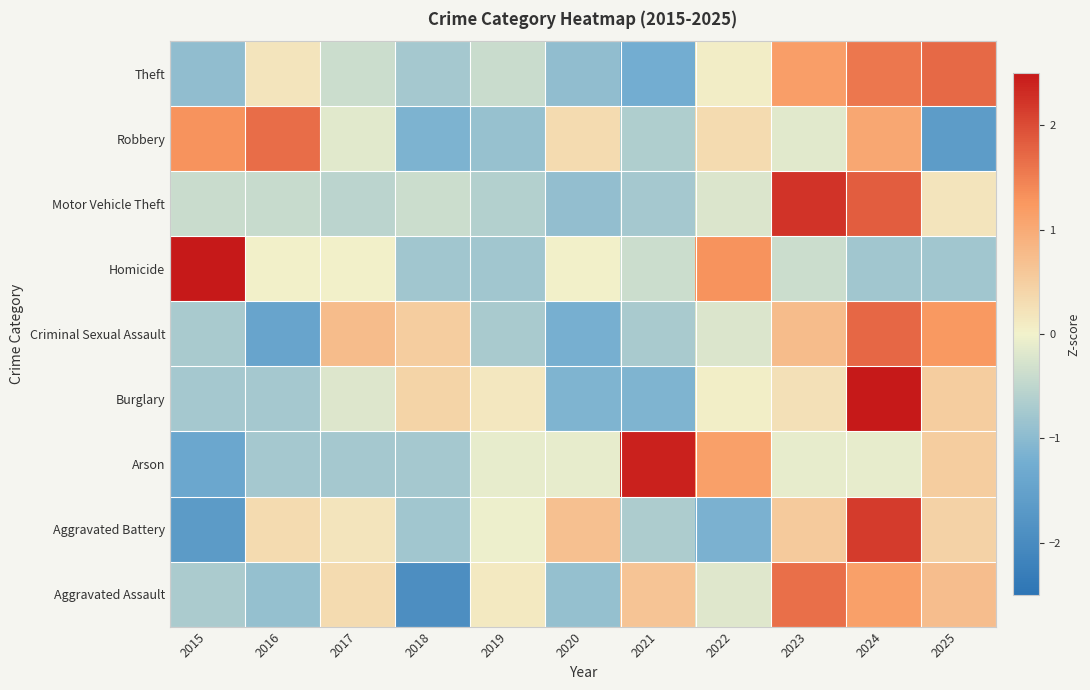

Reading left to right, transcribe all the data shown in this chart.

Aggravated Assault: 2015=-0.7	2016=-0.9	2017=0.3	2018=-1.9	2019=0.1	2020=-0.9	2021=0.6	2022=-0.2	2023=1.7	2024=1.1	2025=0.7
Aggravated Battery: 2015=-1.7	2016=0.3	2017=0.2	2018=-0.8	2019=-0.1	2020=0.7	2021=-0.7	2022=-1.2	2023=0.6	2024=2.2	2025=0.4
Arson: 2015=-1.4	2016=-0.7	2017=-0.7	2018=-0.7	2019=-0.1	2020=-0.1	2021=2.4	2022=1.1	2023=-0.1	2024=-0.1	2025=0.5
Burglary: 2015=-0.8	2016=-0.8	2017=-0.2	2018=0.4	2019=0.1	2020=-1.1	2021=-1.1	2022=0.1	2023=0.2	2024=2.6	2025=0.5
Criminal Sexual Assault: 2015=-0.7	2016=-1.4	2017=0.8	2018=0.5	2019=-0.7	2020=-1.2	2021=-0.7	2022=-0.2	2023=0.8	2024=1.7	2025=1.2
Homicide: 2015=2.5	2016=0.0	2017=0.0	2018=-0.8	2019=-0.8	2020=0.0	2021=-0.4	2022=1.3	2023=-0.4	2024=-0.8	2025=-0.8
Motor Vehicle Theft: 2015=-0.4	2016=-0.4	2017=-0.5	2018=-0.4	2019=-0.6	2020=-0.9	2021=-0.7	2022=-0.2	2023=2.2	2024=1.8	2025=0.2
Robbery: 2015=1.3	2016=1.7	2017=-0.2	2018=-1.1	2019=-0.9	2020=0.3	2021=-0.7	2022=0.3	2023=-0.2	2024=1.1	2025=-1.6
Theft: 2015=-0.9	2016=0.2	2017=-0.4	2018=-0.7	2019=-0.4	2020=-0.9	2021=-1.2	2022=0.1	2023=1.2	2024=1.6	2025=1.7